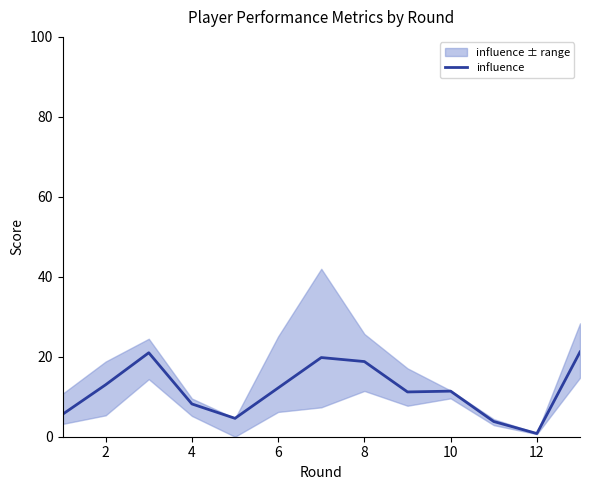

What is the maximum value shown in the chart?

21.2